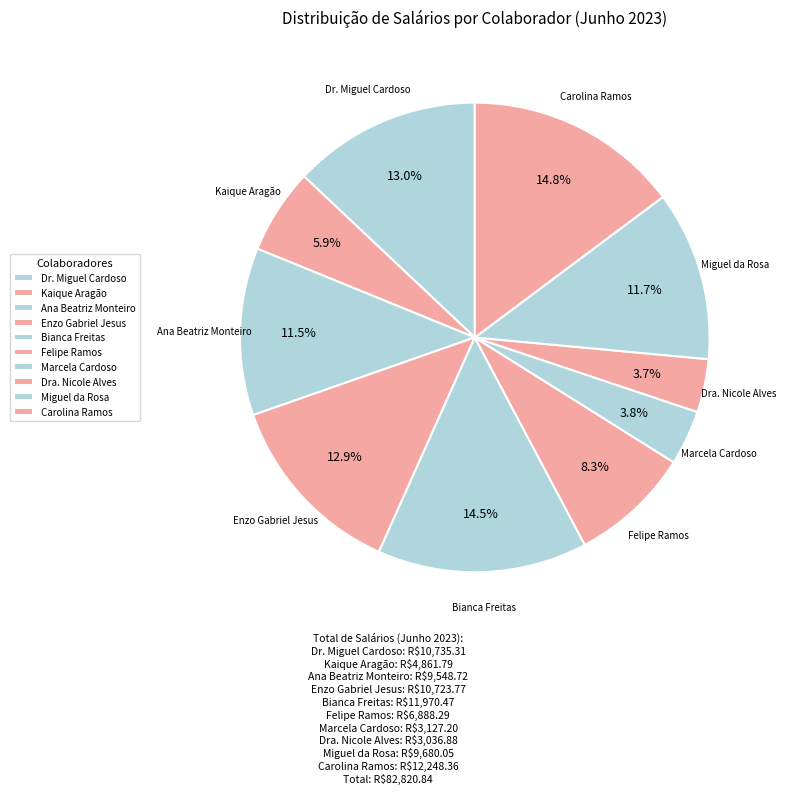

Does Marcela Cardoso account for over 50% of the chart?

No